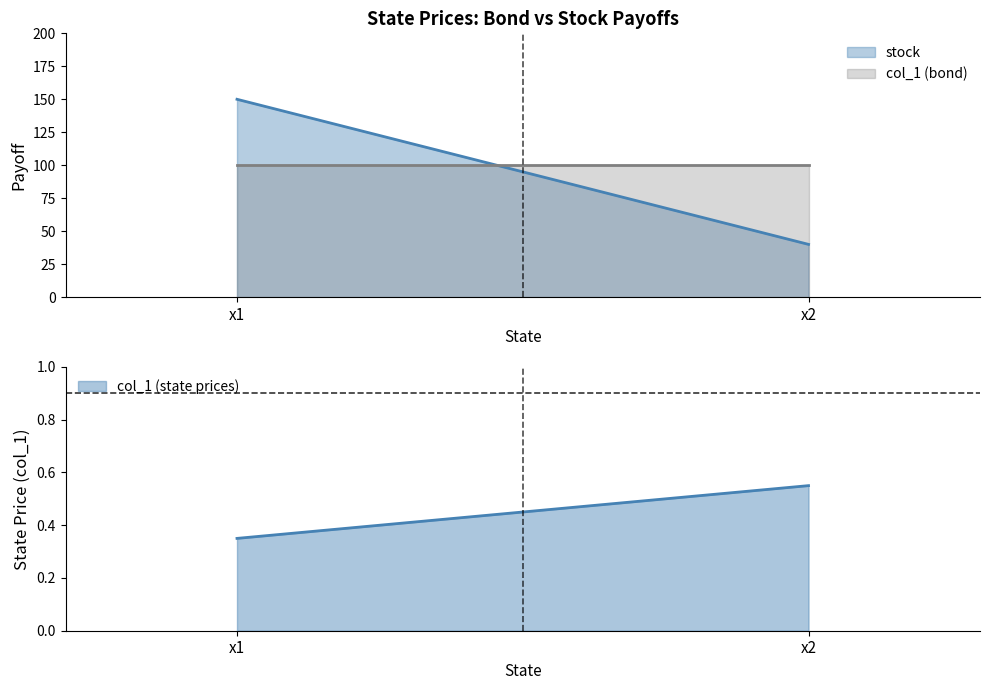

The value of stock at x1 is 150. True or false?

True